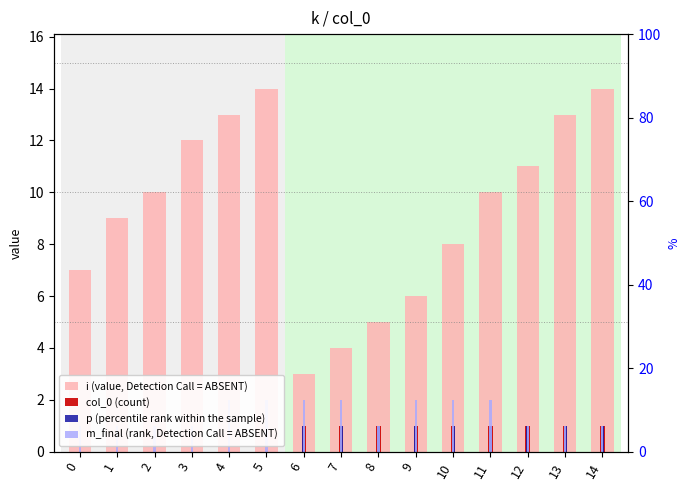

Reading right to left, transcribe all the data shown in this chart.

i (value, Detection Call = ABSENT): 14	13	11	10	8	6	5	4	3	14	13	12	10	9	7
col_0 (count): 1	1	1	1	1	1	1	1	1	0	0	0	0	0	0
p (percentile rank within the sample): 1	1	1	1	1	1	1	1	1	0	0	0	0	0	0
m_final (rank, Detection Call = ABSENT): 1	1	1	2	2	2	1	2	2	2	2	1	1	1	1